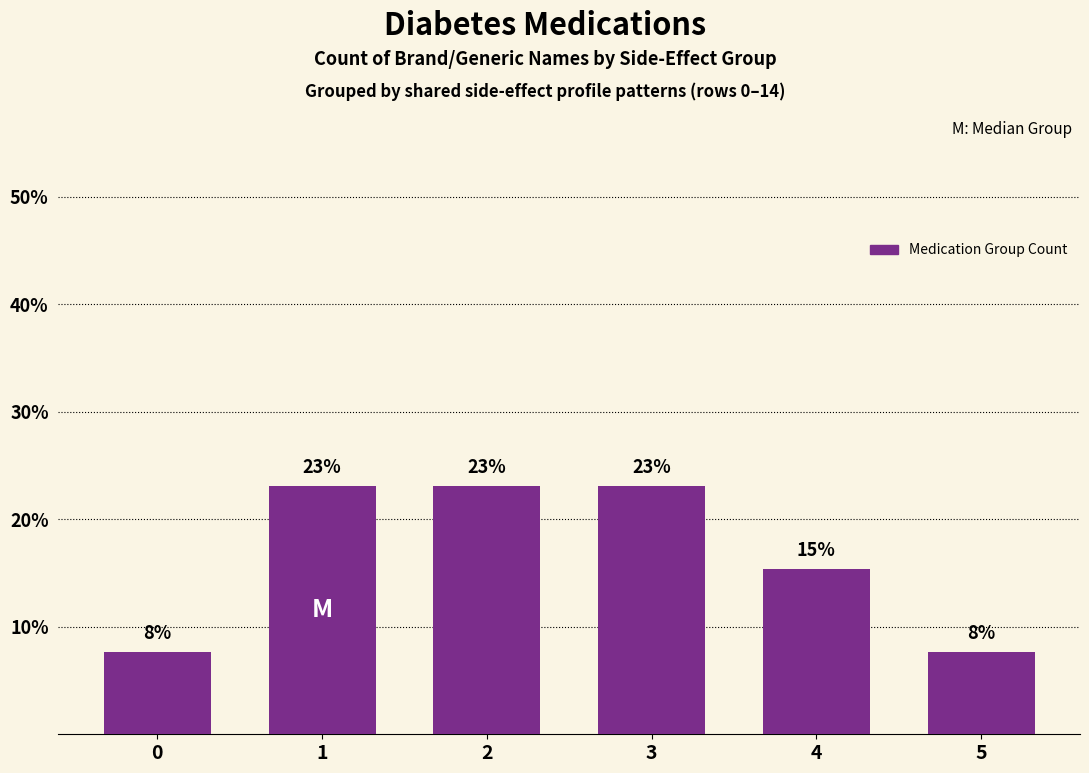

What is the value of the 5th bar from the left?

15.4